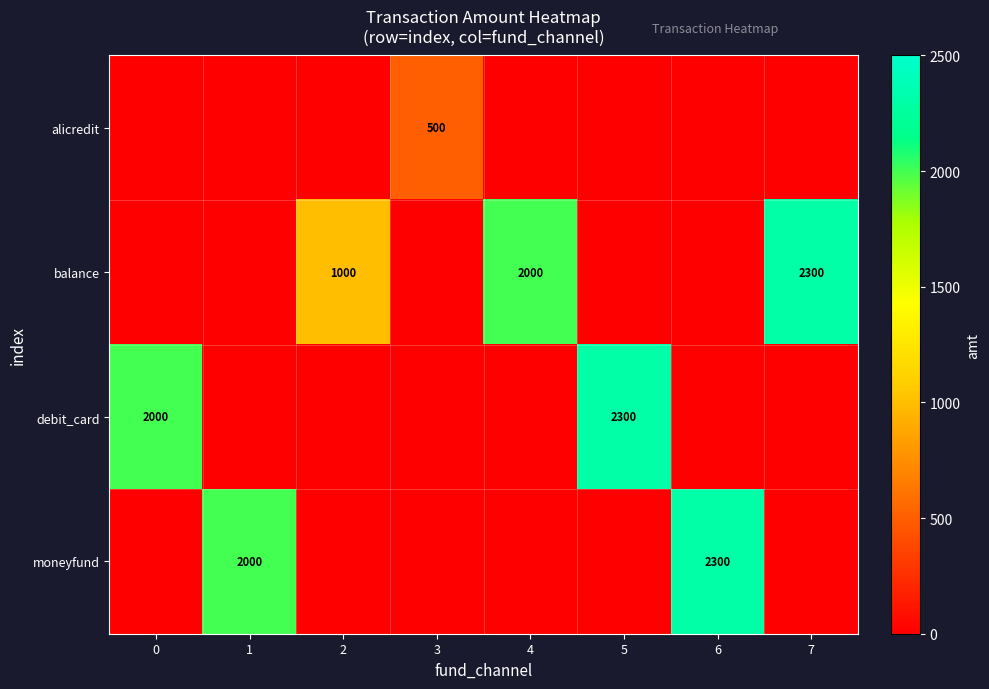

Is it true that balance equals 1000 at 2?

True